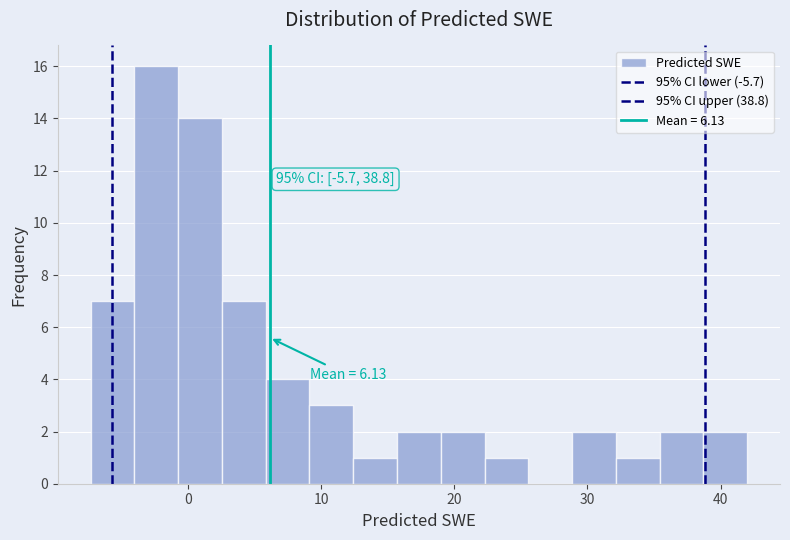

Read against the x-axis, roughly where is the centre of the tallest bar?

-2